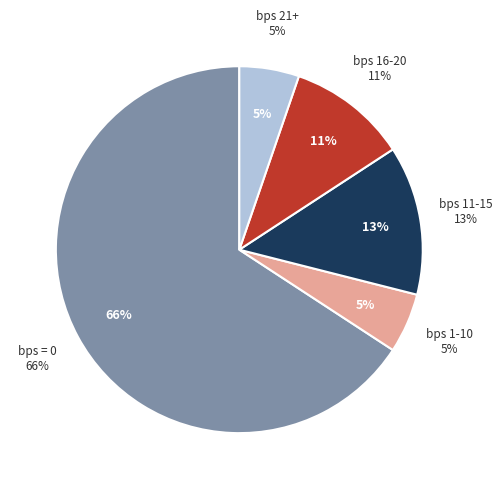

Count the number of slices in the pie.

5